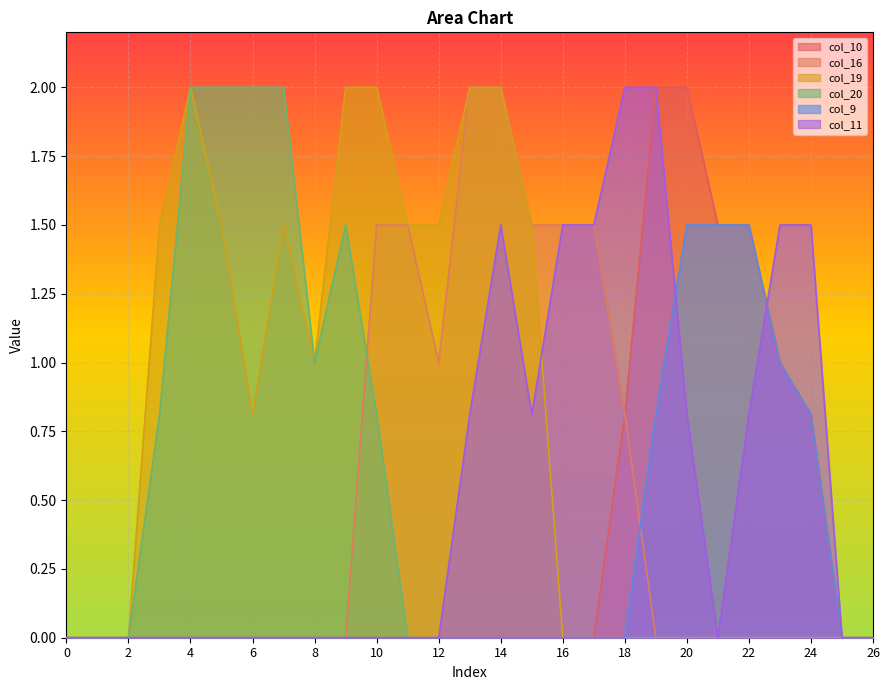

Is the value of col_11 at 26 greater than the value of col_16 at 9?

No